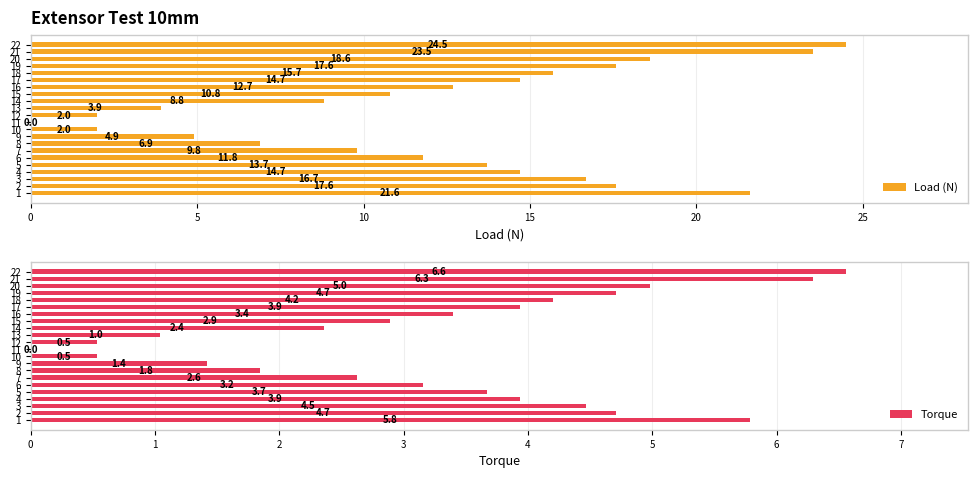

How many distinct data groups are displayed?

2